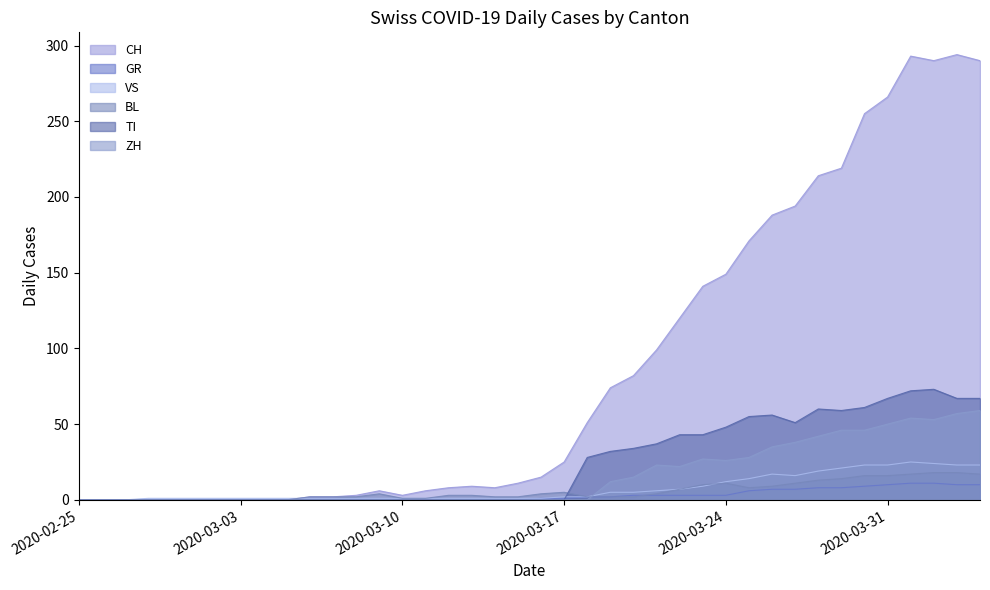

What is the label of the 25th point from the left?

2020-03-20